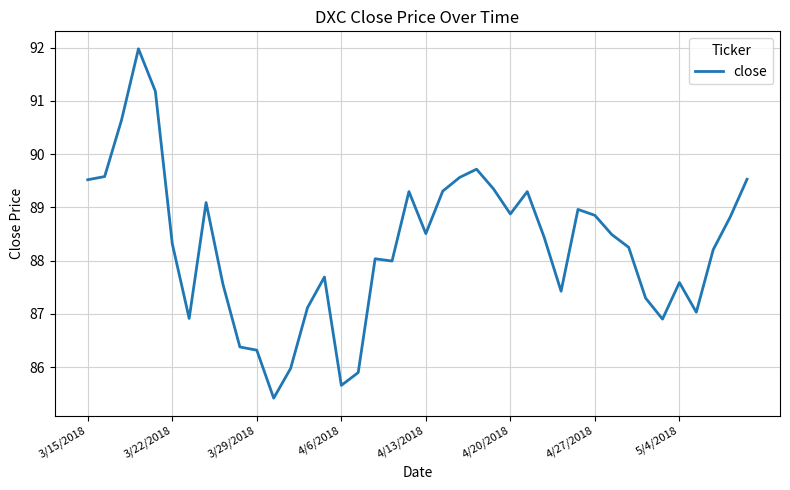

What is the maximum value shown in the chart?

92.0